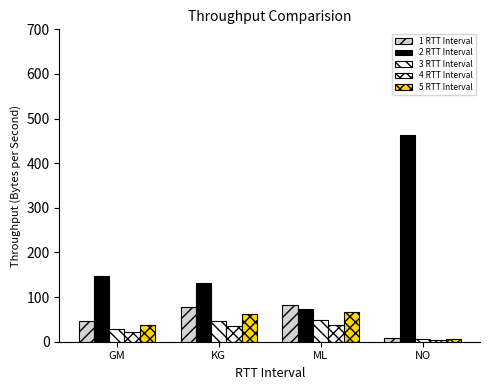

At which label is 5 RTT Interval closest to 36?

GM